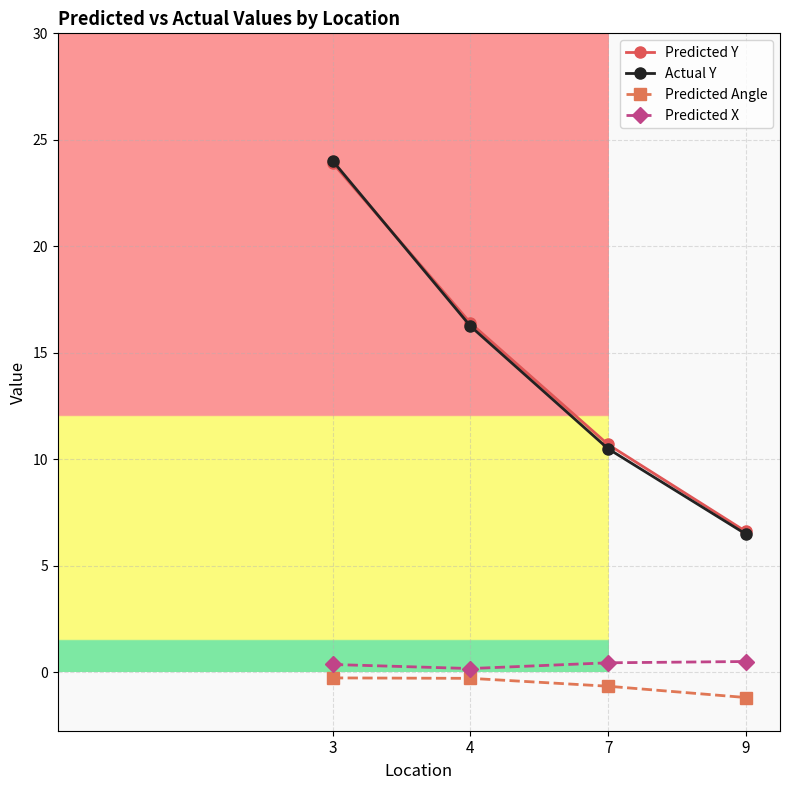

At how many categories does at least one series exceed 0?

4